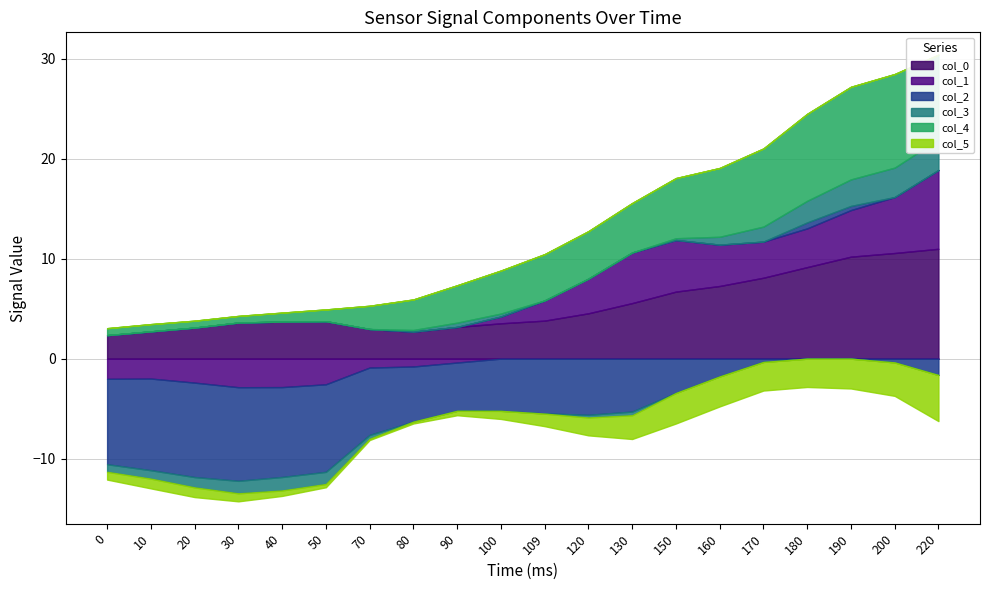

At which category does the chart reach its peak across all series?

220